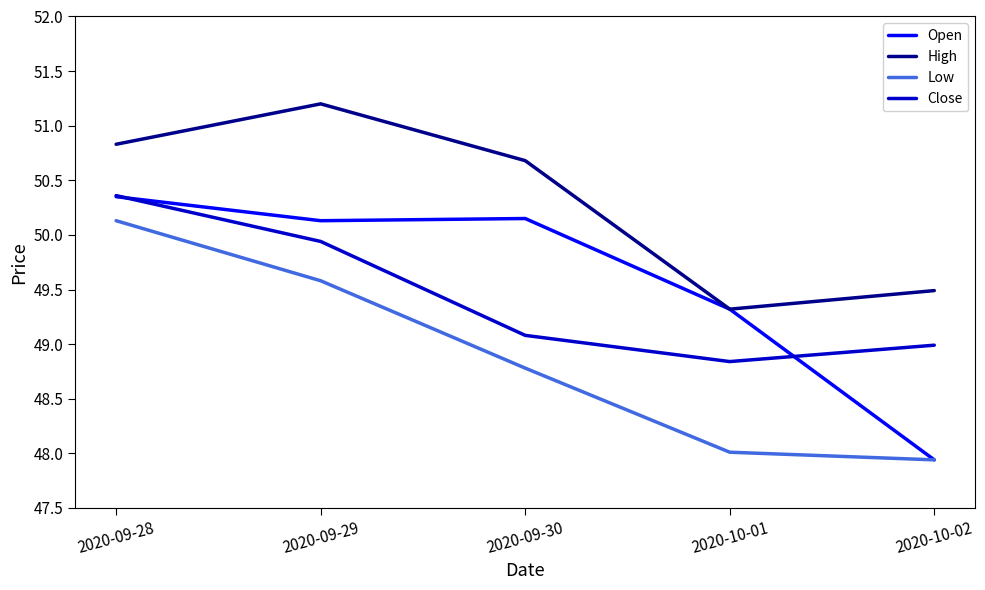

True or false: Close and High cross at least once.

False